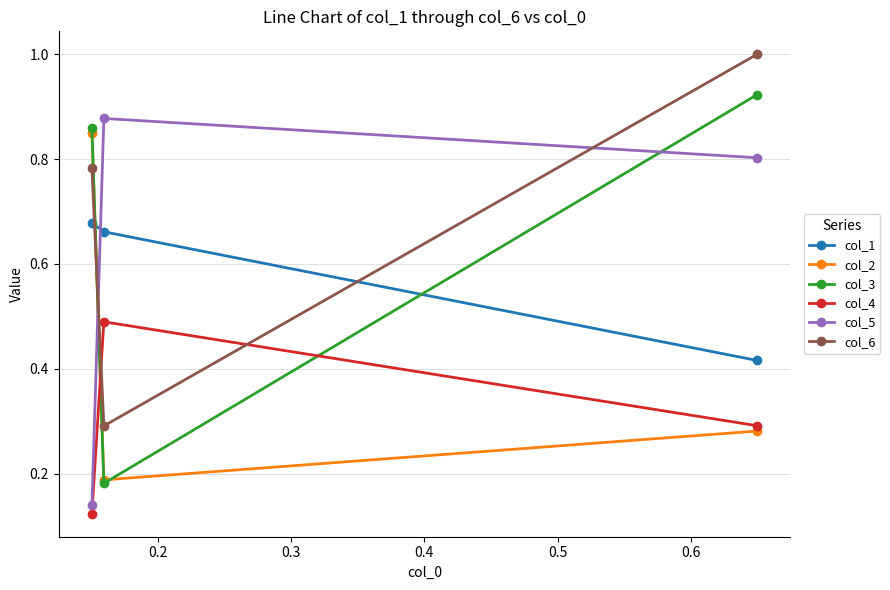

What is the highest value of the col_5 series?

0.9